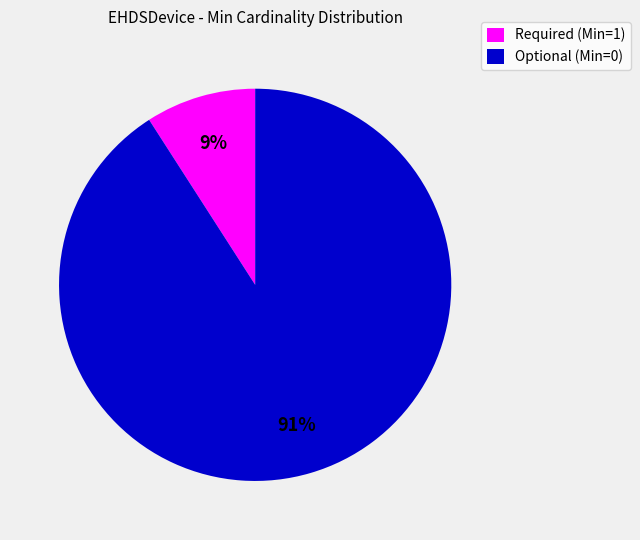

Which category has the smallest portion of the pie?

Required (Min=1)